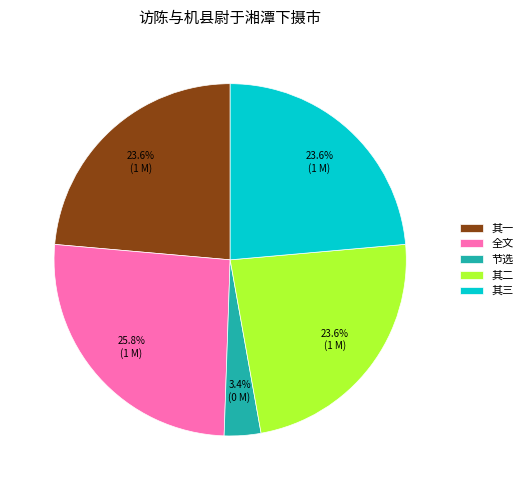

How many slices are in this pie chart?

5